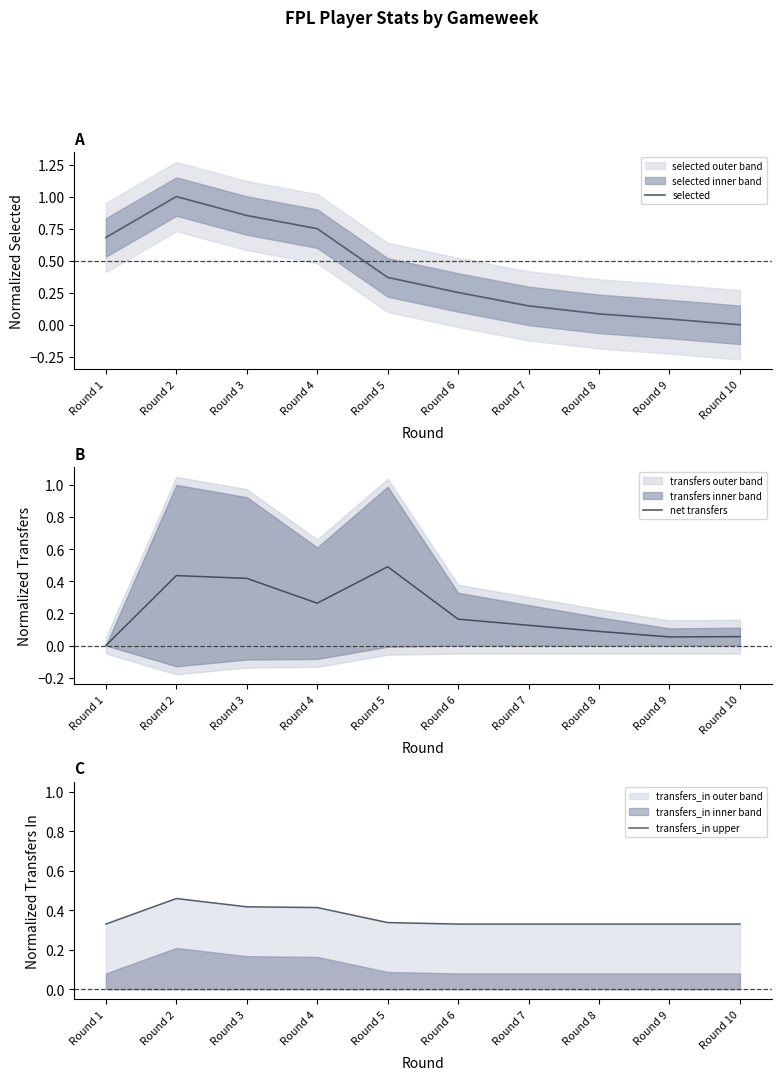

Reading left to right, transcribe all the data shown in this chart.

selected: 0.7	1.0	0.9	0.7	0.4	0.3	0.1	0.1	0.0	0.0
net transfers: 0.0	0.4	0.4	0.3	0.5	0.2	0.1	0.1	0.1	0.1
transfers_in upper: 0.3	0.5	0.4	0.4	0.3	0.3	0.3	0.3	0.3	0.3